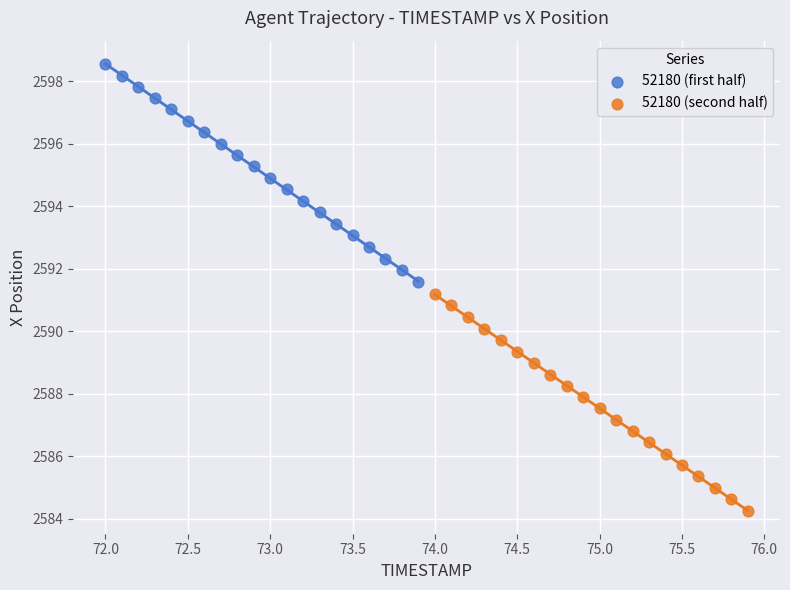

What are all the series names shown in the legend?

52180 (first half), 52180 (second half)